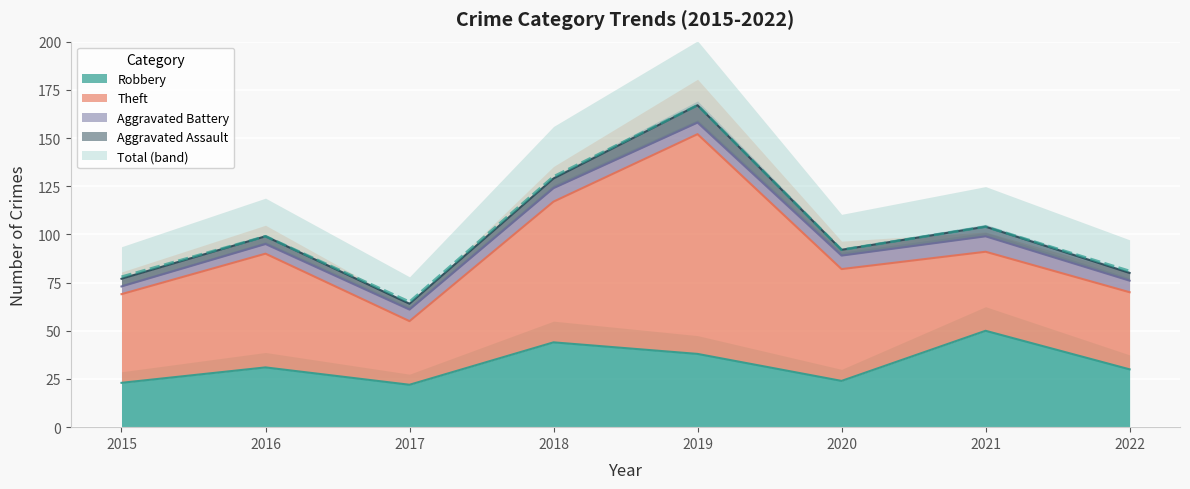

At which category does Aggravated Assault reach its first local valley?

2017